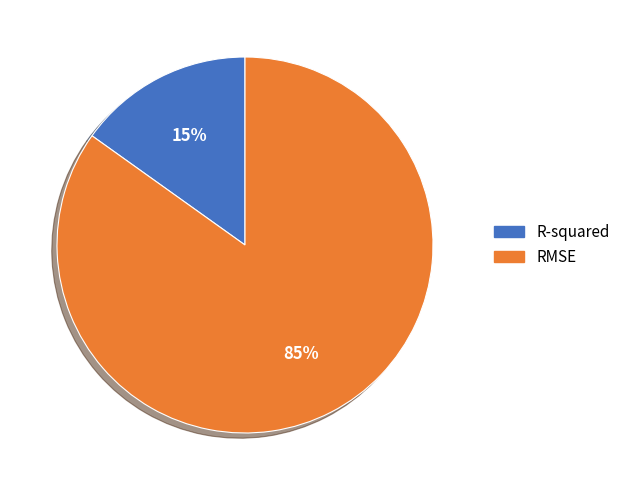

Does RMSE represent more than half of the total?

Yes